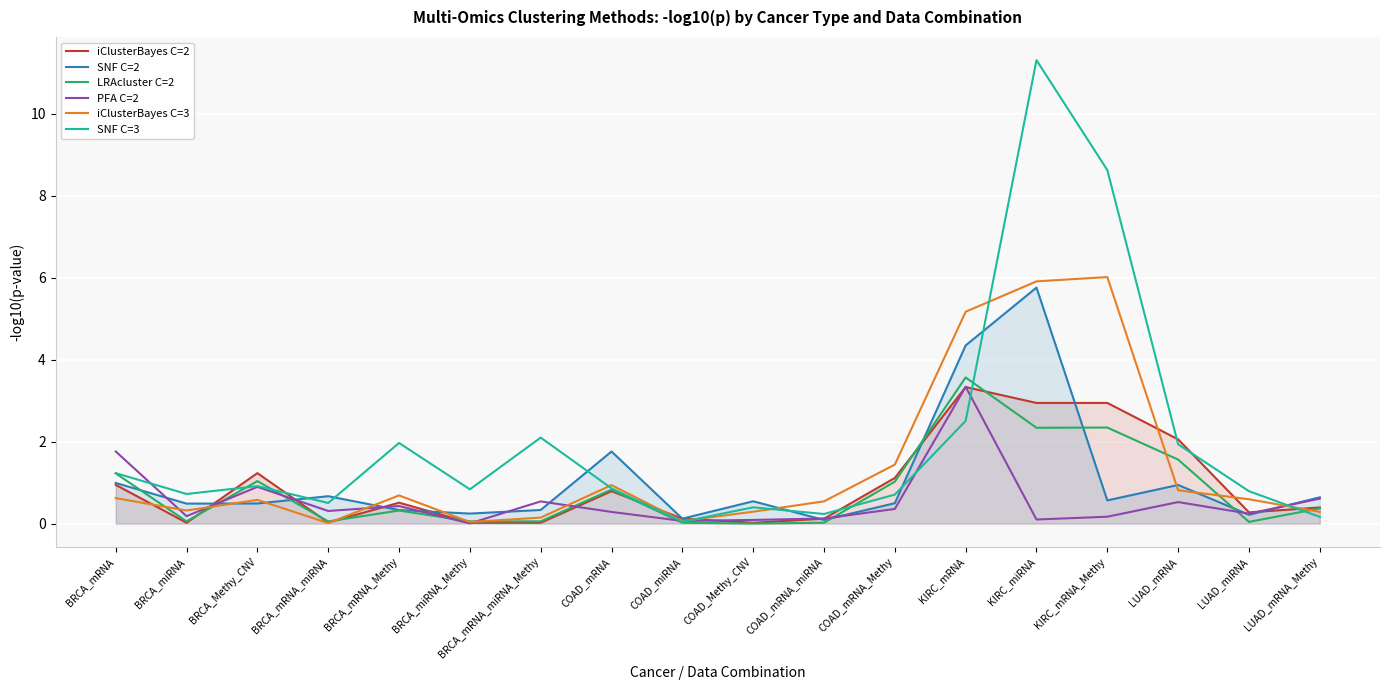

How many distinct data groups are displayed?

6